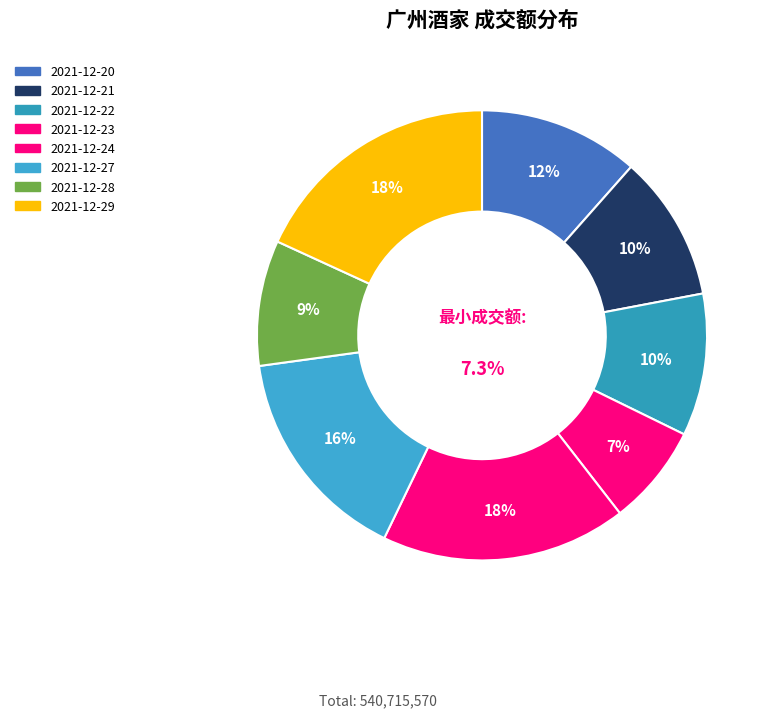

Count the number of slices in the pie.

8